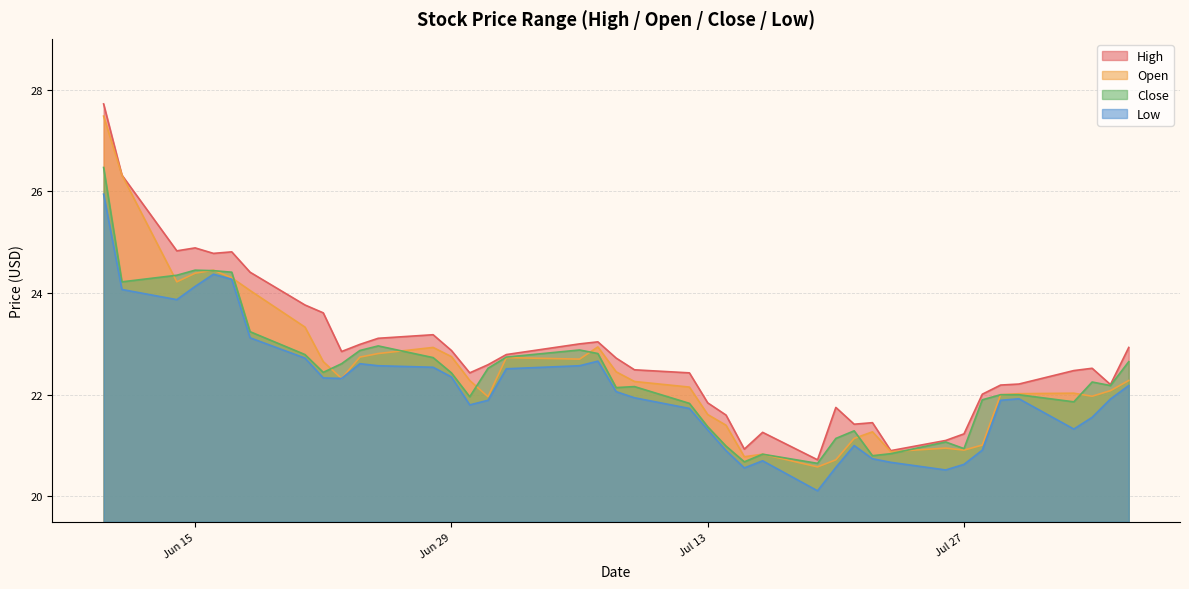

What value does the high series have at 2021-07-12?

22.4